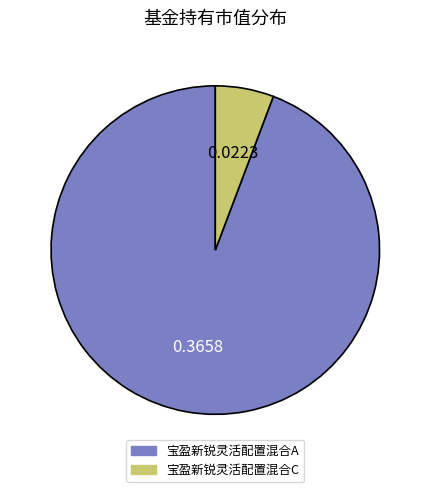

How many slices are in this pie chart?

2